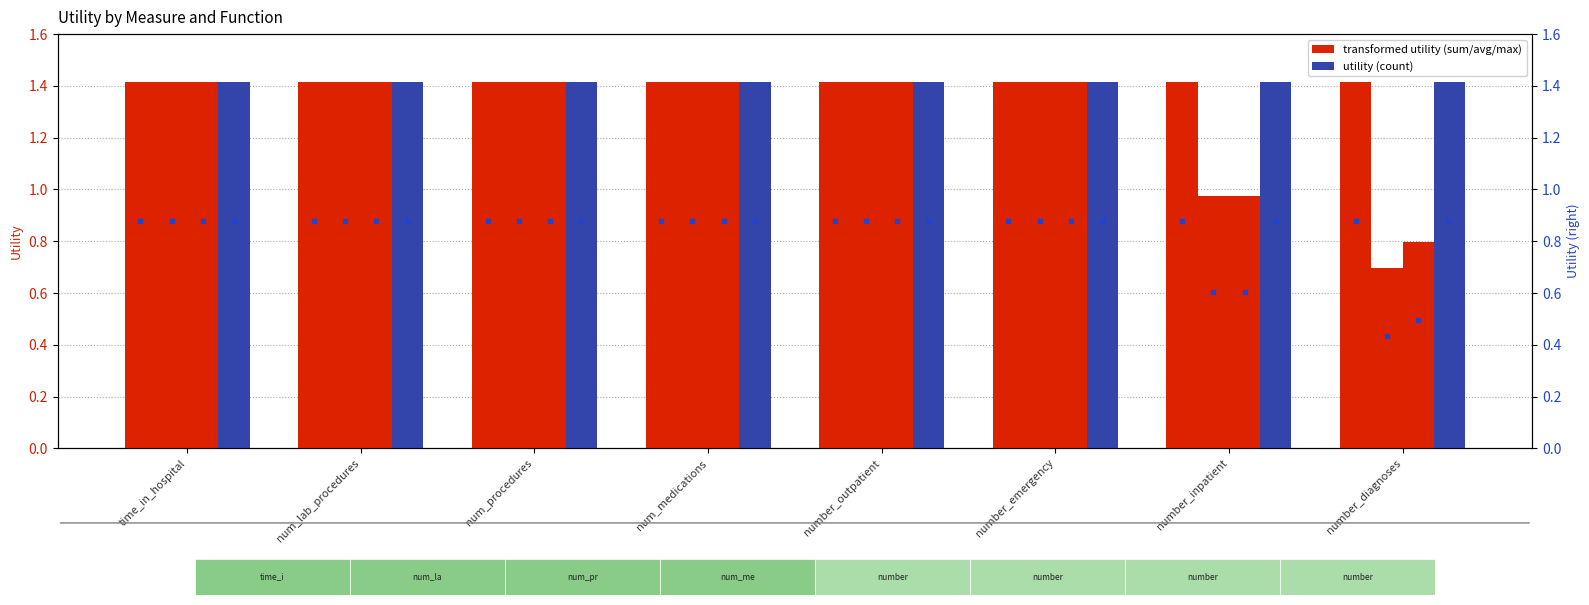

How many groups of bars are there?

8